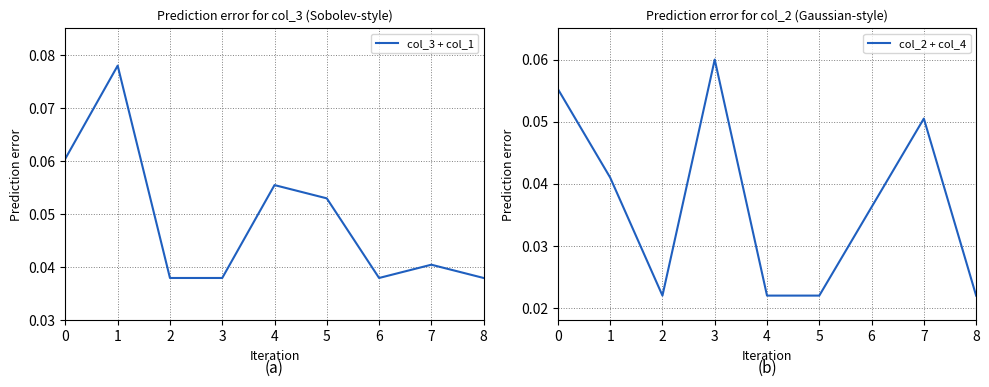

At which label is col_2 + col_4 closest to 0?

2